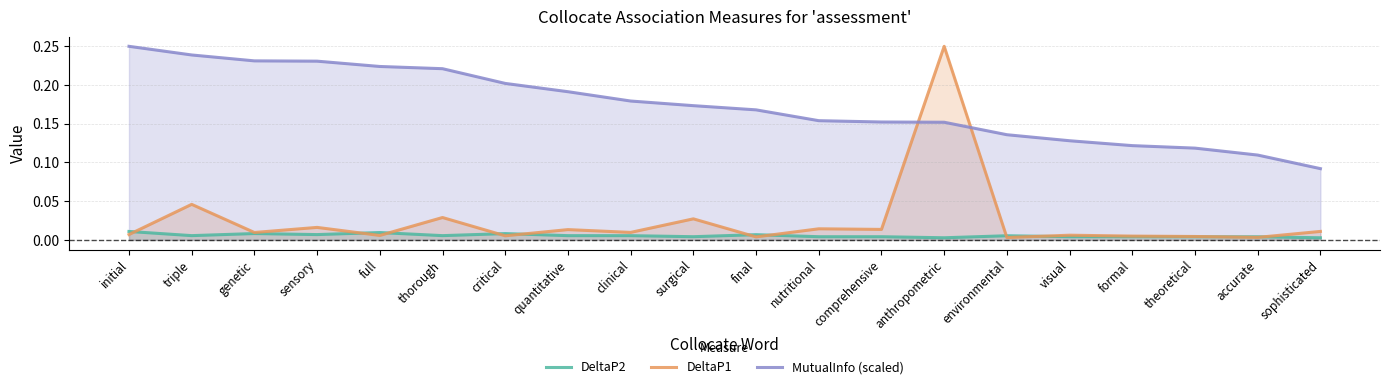

What is the value of the MutualInfo (scaled) point at the 1st from the left?

0.2